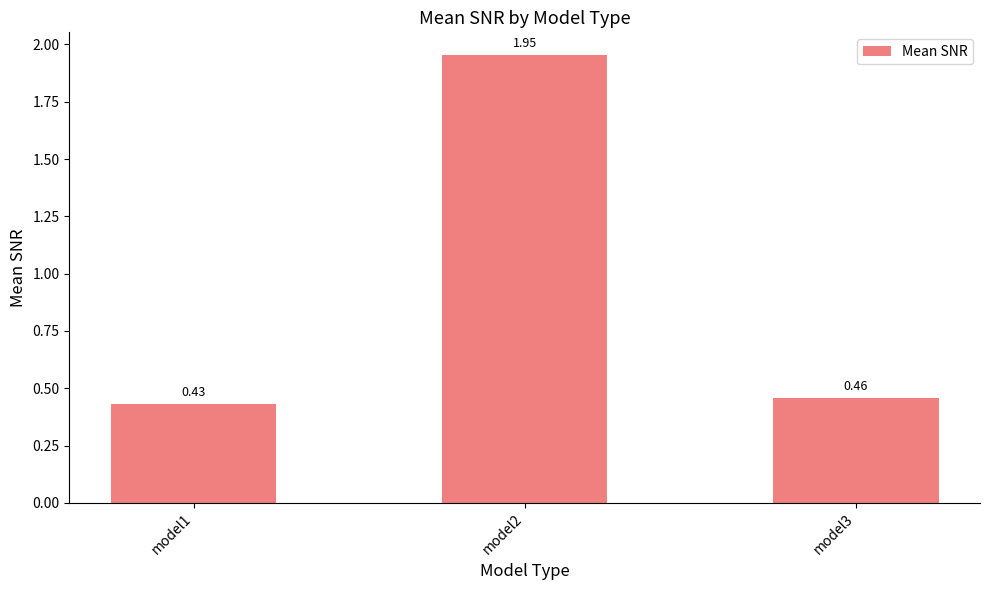

Rank the categories by value from highest to lowest.

model2, model3, model1